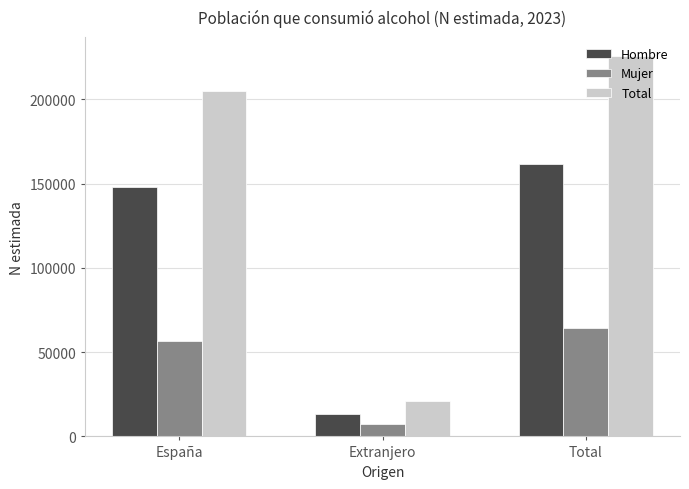

Which series changed the most between Extranjero and Total?

Total